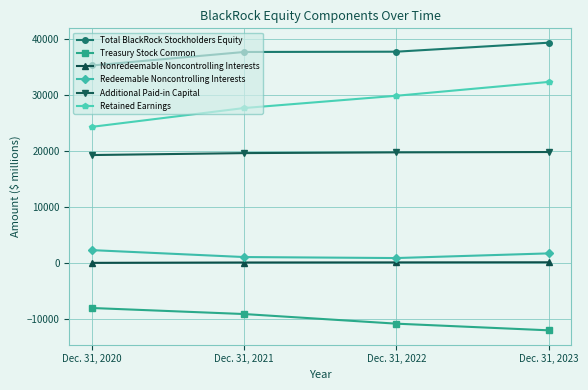

What is the minimum value for Additional Paid-in Capital?

19295